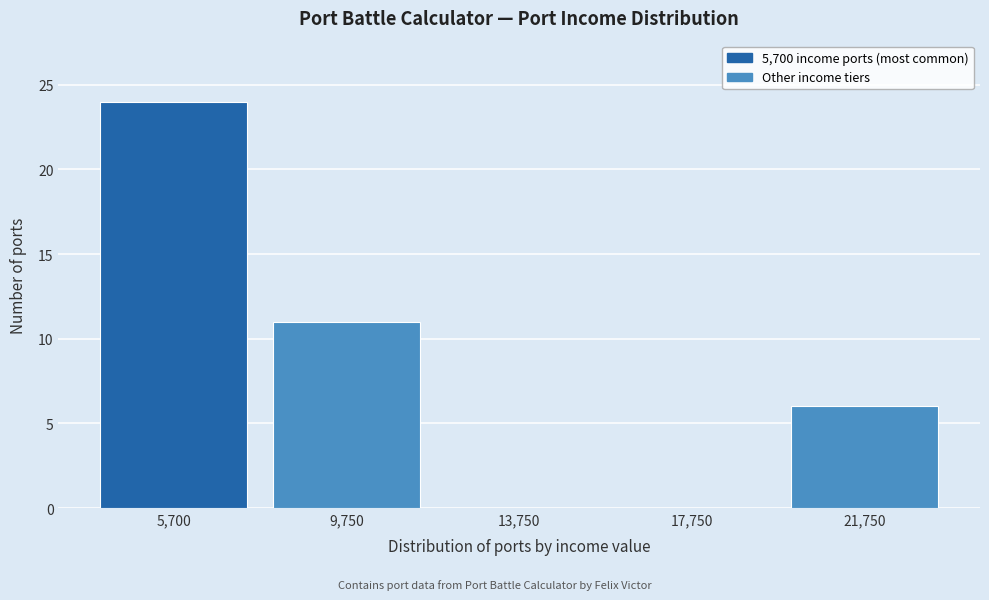

Reading left to right, list all the values displayed in this chart.

5,700=24	9,750=11	13,750=0	17,750=0	21,750=6